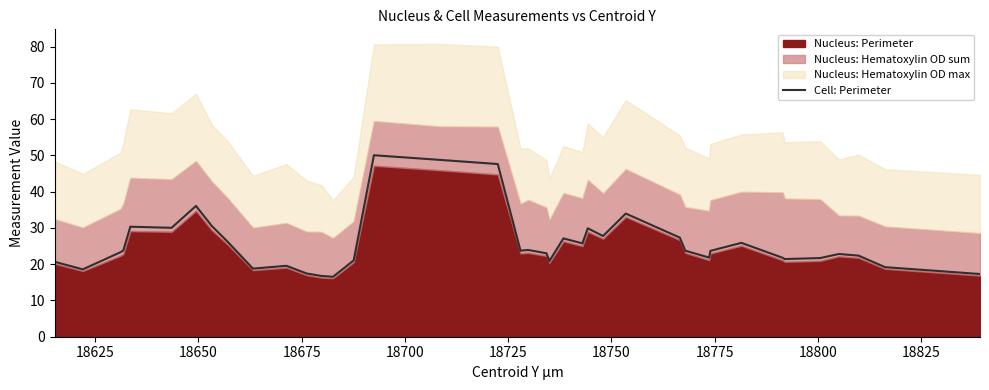

What is the highest value of the Cell: Perimeter series?

50.1